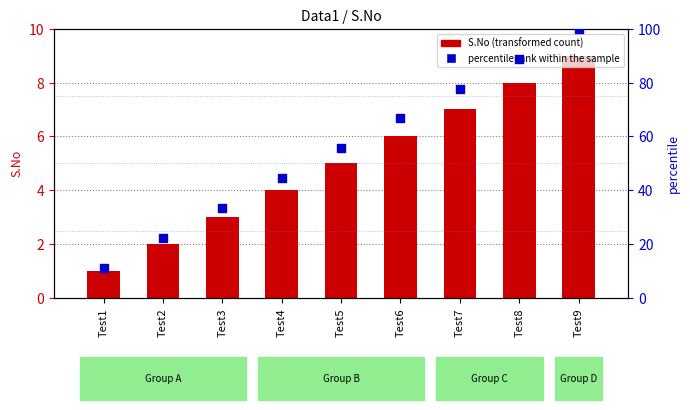

At which category is the sum across all series the highest?

Test9